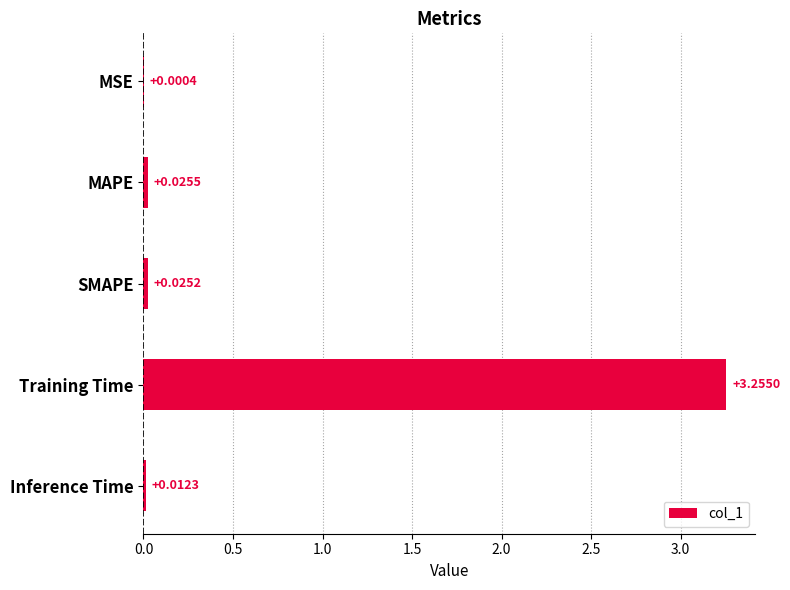

Which has a higher value, Training Time or Inference Time?

Training Time